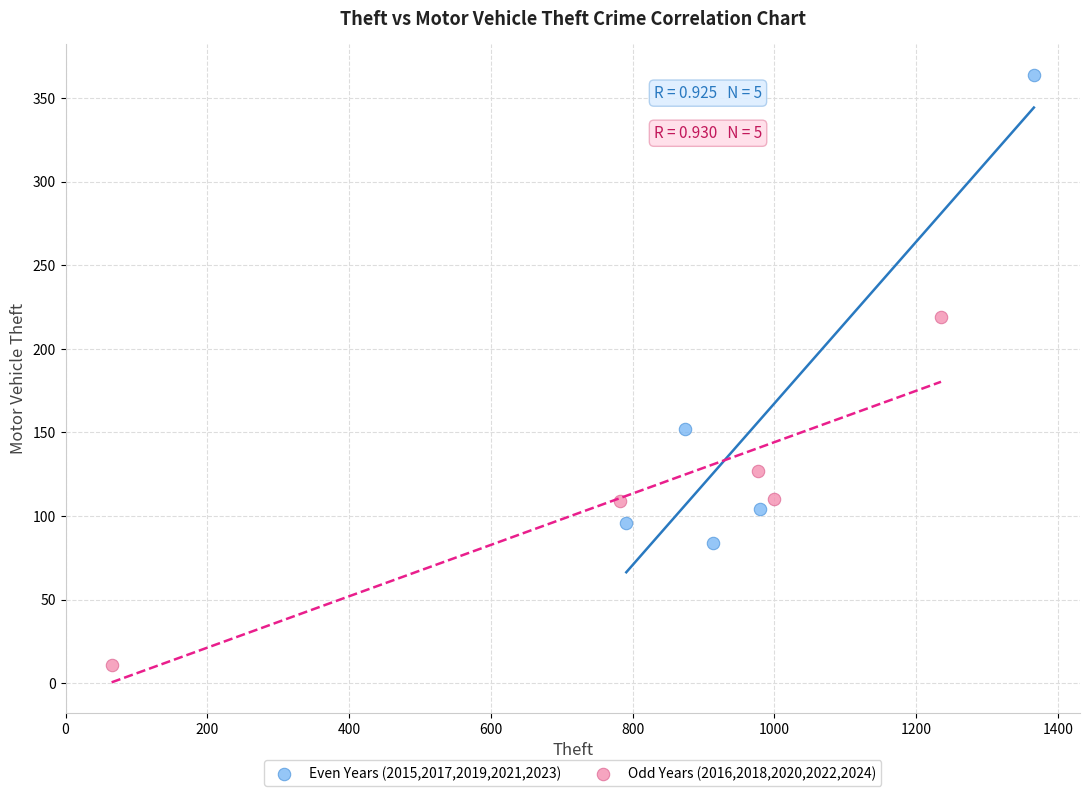

Which series reaches the maximum Y coordinate?

Even Years (2015,2017,2019,2021,2023)